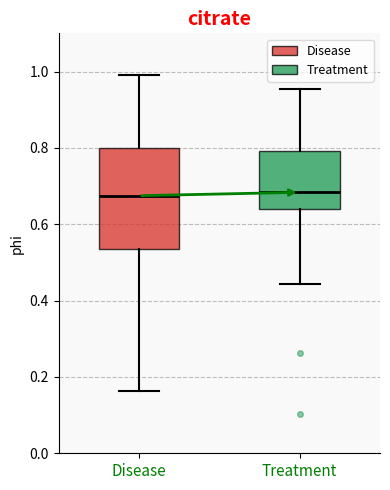

Where does the upper whisker of the box for Disease end on the y-axis? The values are not printed on the chart, so give them approximately, as read against the axis.

1.00